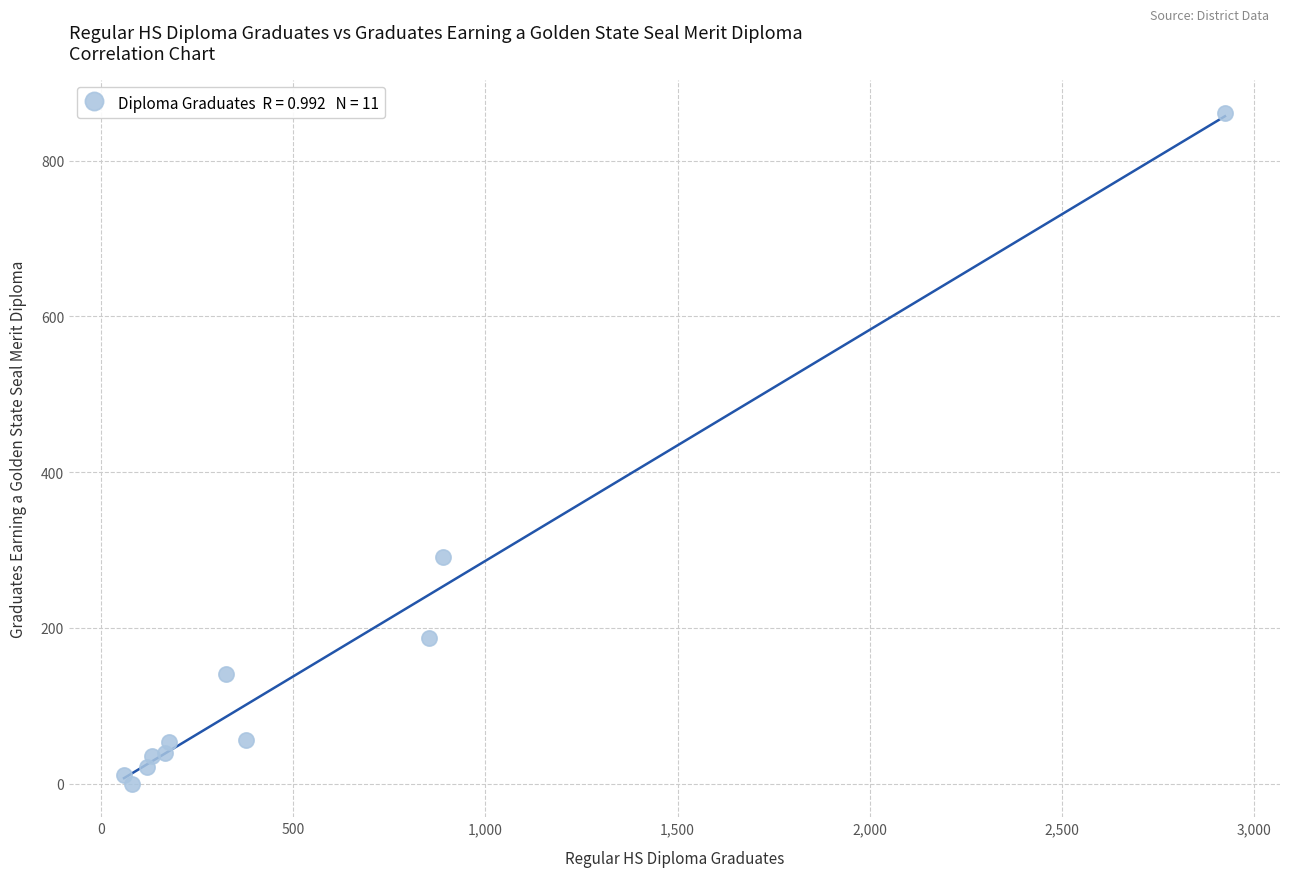

What is the average Y value?

154